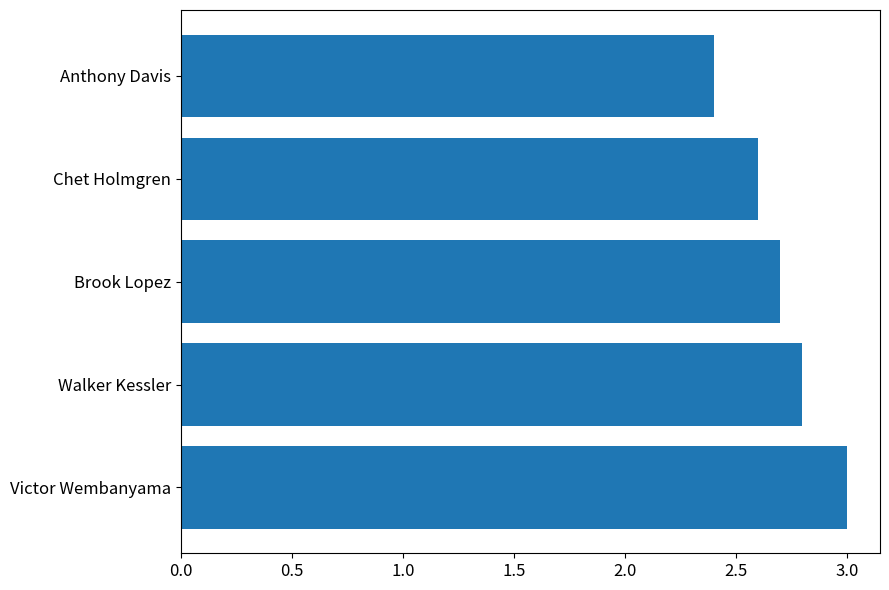

True or false: the data shows 2.6 at Chet Holmgren.

True